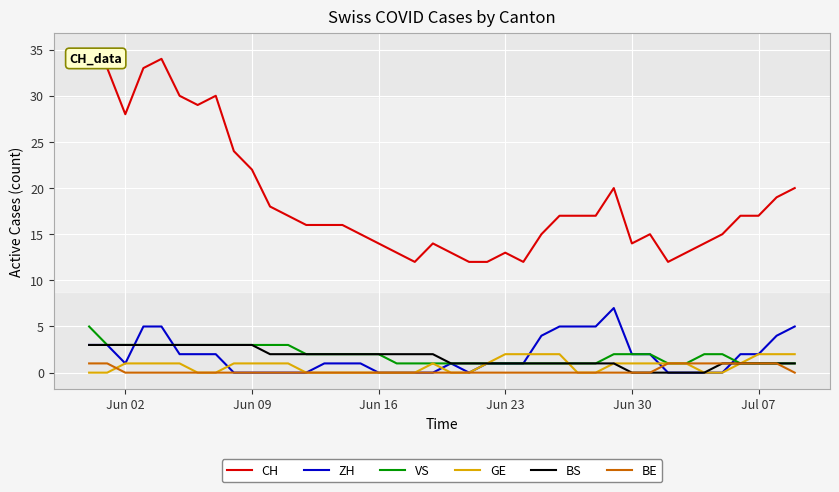

Which series has the largest range (max minus min)?

CH